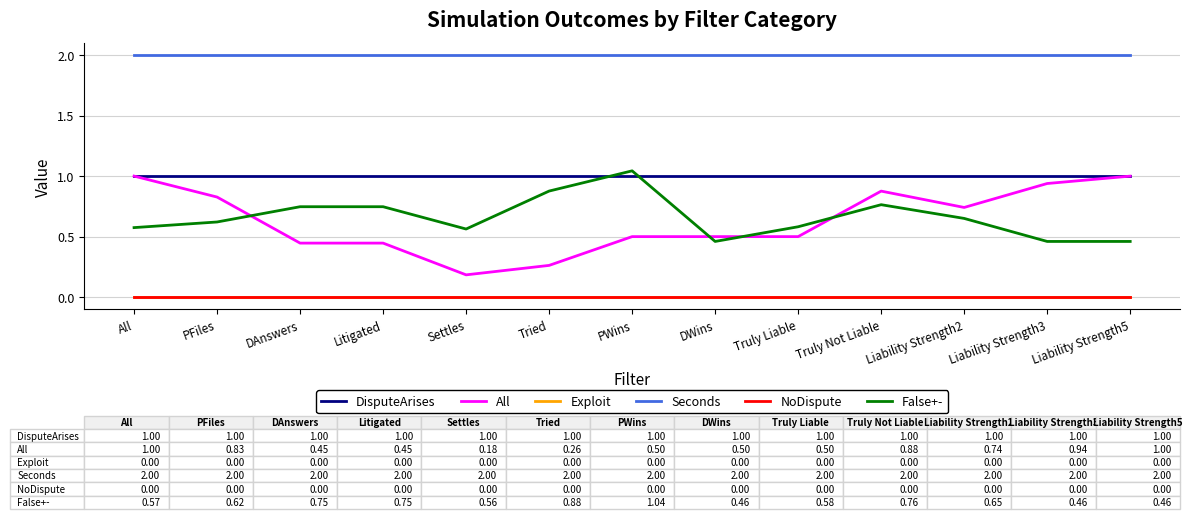

Does the chart have visible grid lines?

Yes